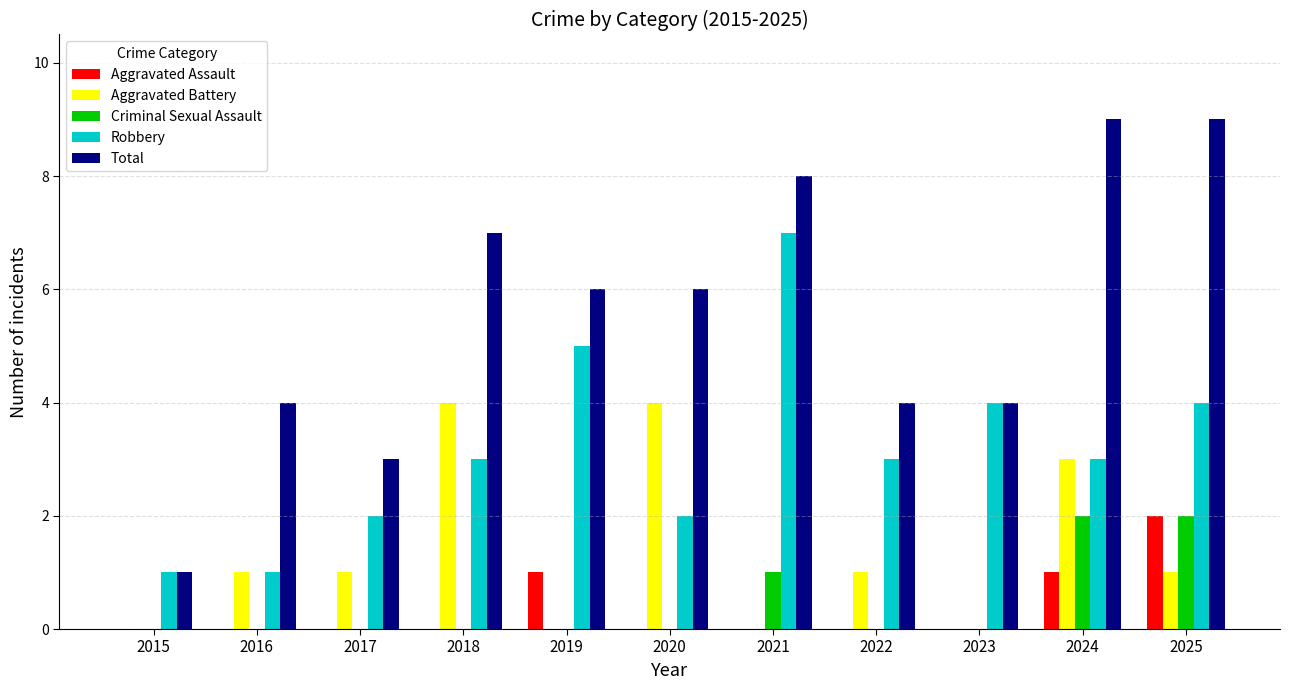

Between 2021 and 2024, which series saw the biggest shift?

Robbery